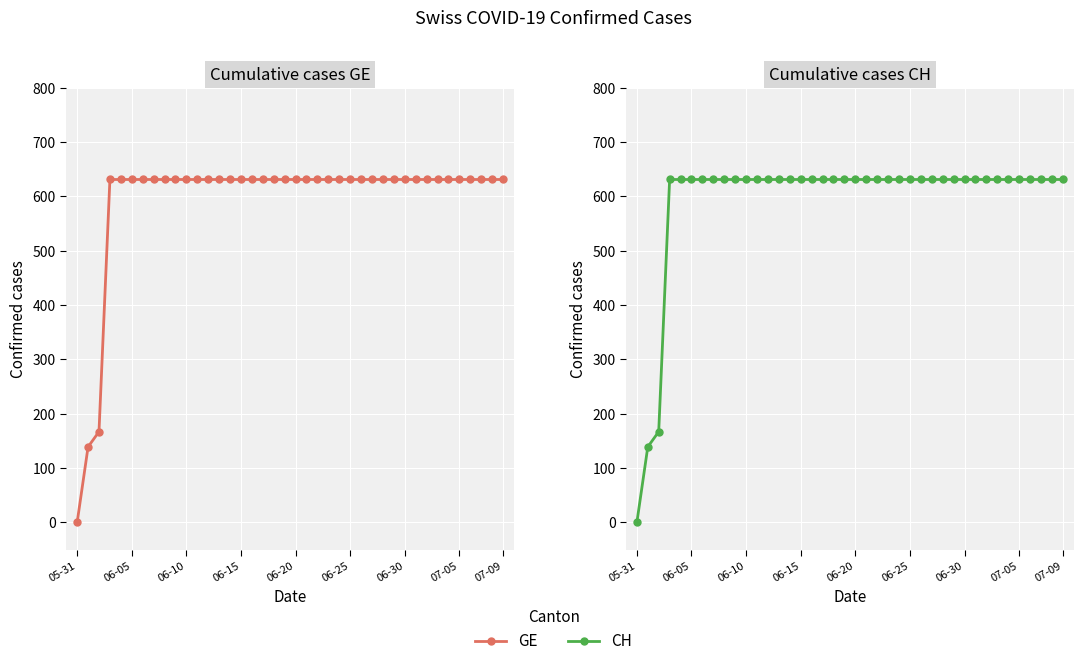

List the series in order of their peak value, lowest first.

GE, CH